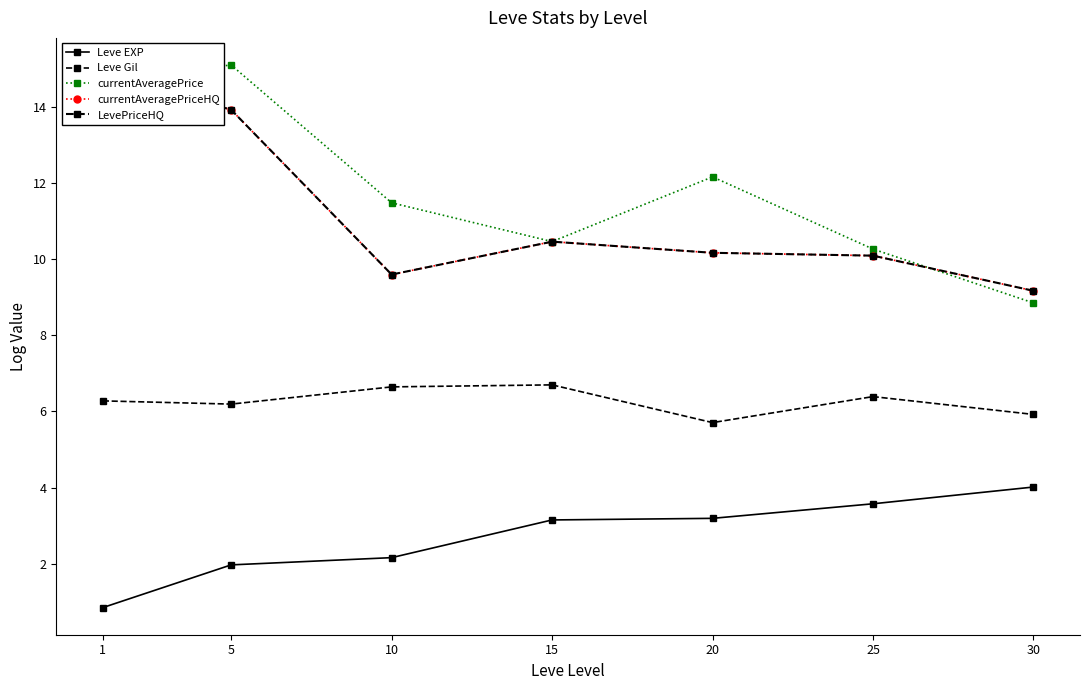

Is the value of Leve Gil at 20 greater than the value of LevePriceHQ at 30?

No